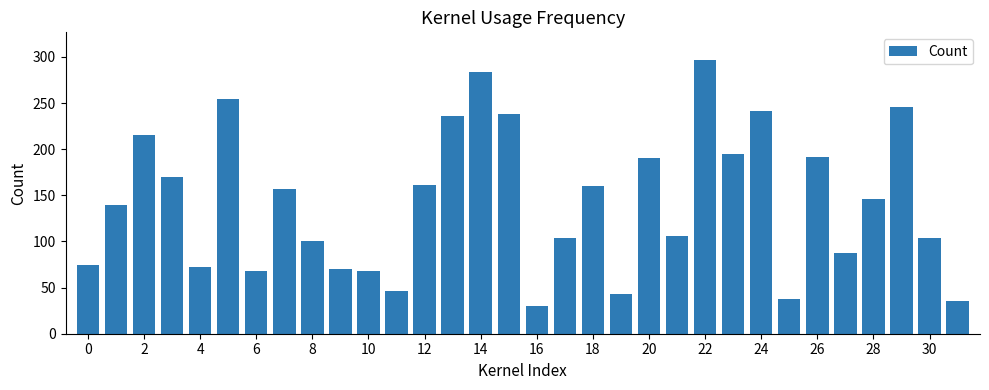

What is the average value?

143